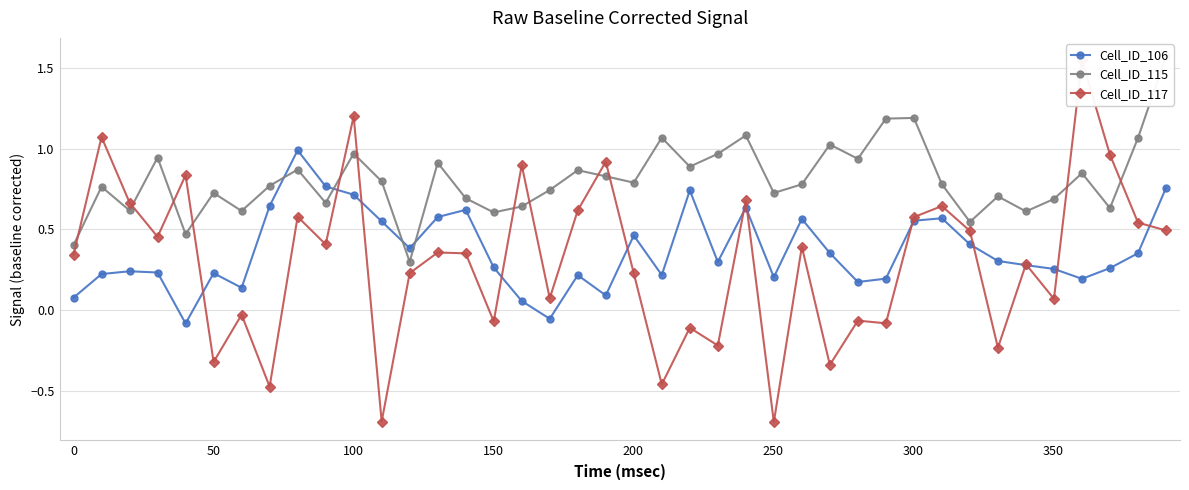

List the series in order of their peak value, highest first.

Cell_ID_115, Cell_ID_117, Cell_ID_106